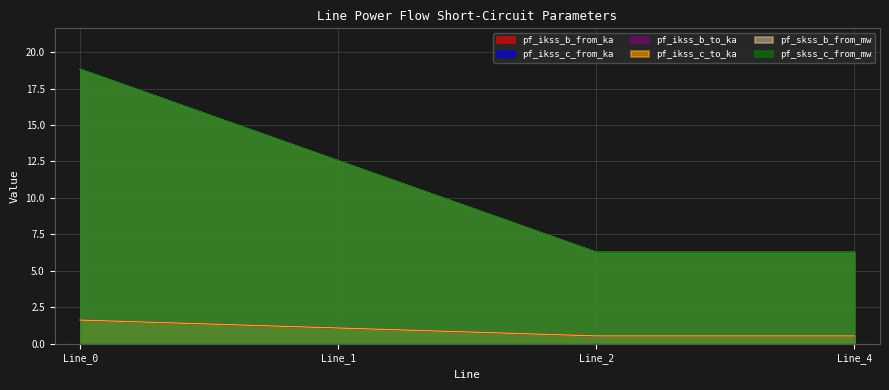

Reading right to left, extract all data points from this chart.

pf_ikss_b_from_ka: Line_4=0.5	Line_2=0.5	Line_1=1.1	Line_0=1.6
pf_ikss_c_from_ka: Line_4=0.5	Line_2=0.5	Line_1=1.1	Line_0=1.6
pf_ikss_b_to_ka: Line_4=6.3	Line_2=6.3	Line_1=12.5	Line_0=18.8
pf_ikss_c_to_ka: Line_4=0.5	Line_2=0.5	Line_1=1.1	Line_0=1.6
pf_skss_b_from_mw: Line_4=0.5	Line_2=0.5	Line_1=1.1	Line_0=1.6
pf_skss_c_from_mw: Line_4=6.3	Line_2=6.3	Line_1=12.5	Line_0=18.8